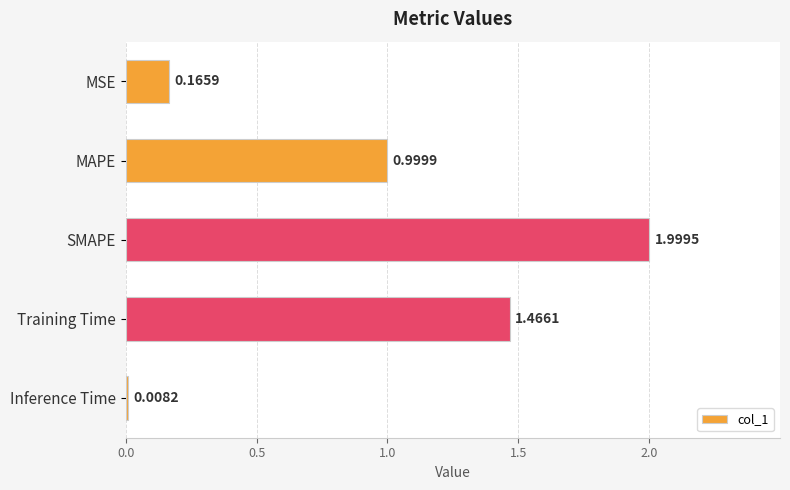

What is the label of the 1st bar from the bottom?

Inference Time